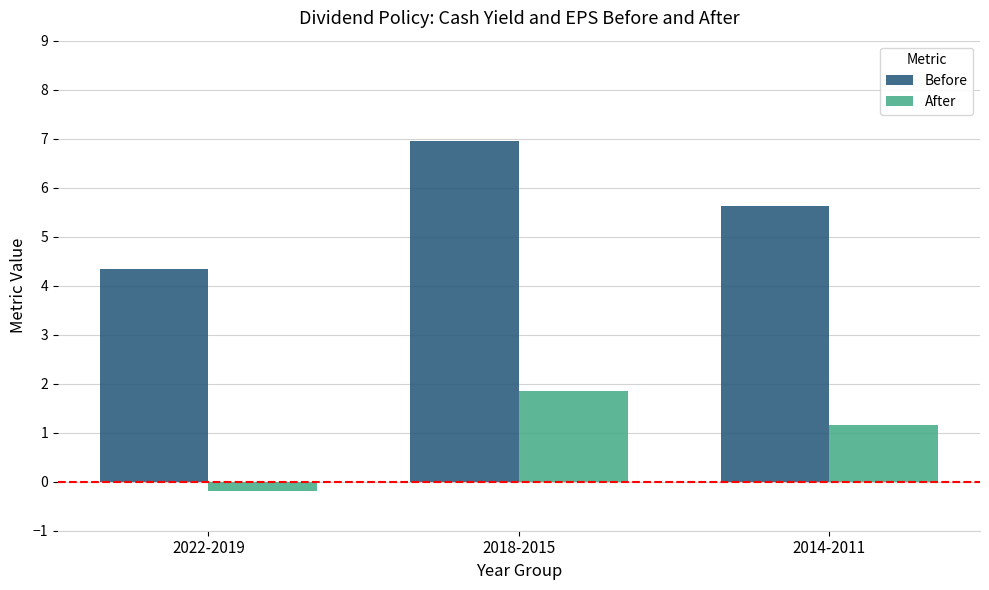

What is the approximate value of After at 2014-2011?

1.2